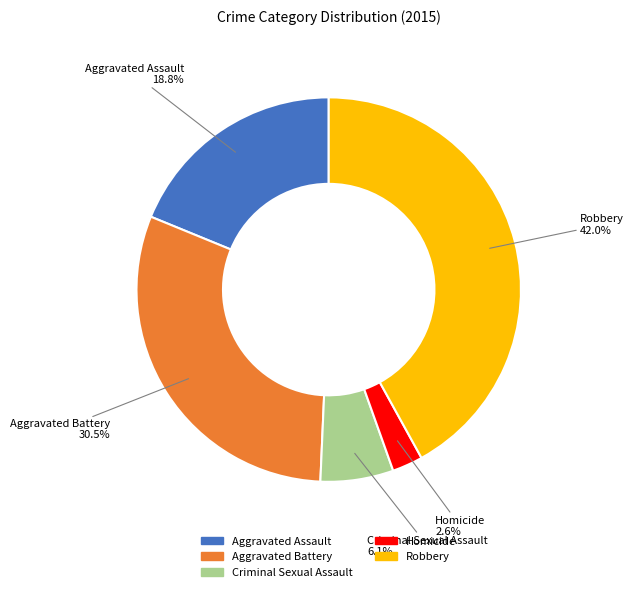

Combined, do Aggravated Battery and Criminal Sexual Assault account for over 50%?

No